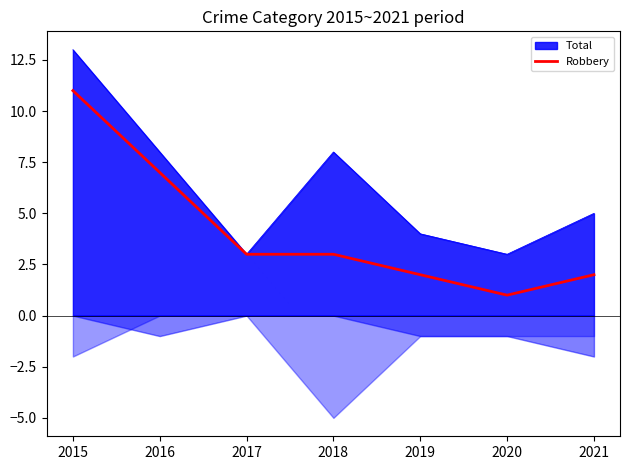

Reading left to right, what are all the values shown in this chart?

11	7	3	3	2	1	2